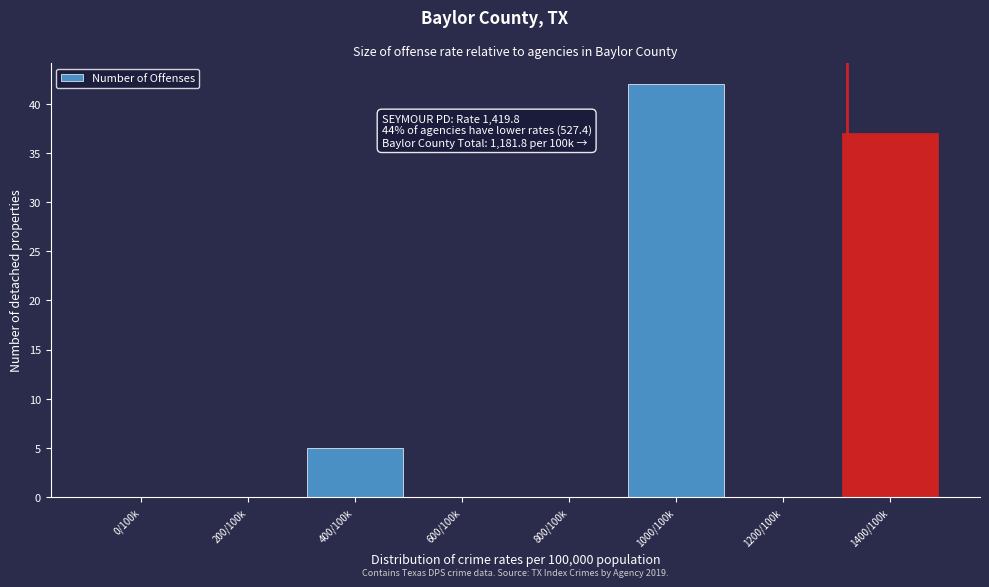

Reading right to left, what are all the values shown in this chart?

1400/100k=37	1200/100k=0	1000/100k=42	800/100k=0	600/100k=0	400/100k=5	200/100k=0	0/100k=0